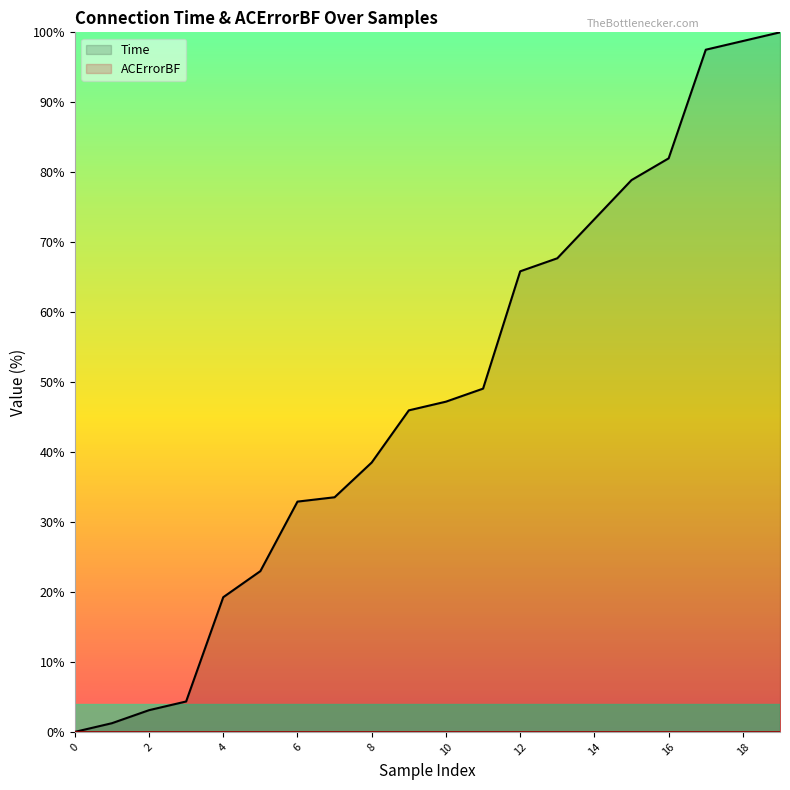

How many values are below 47?

10